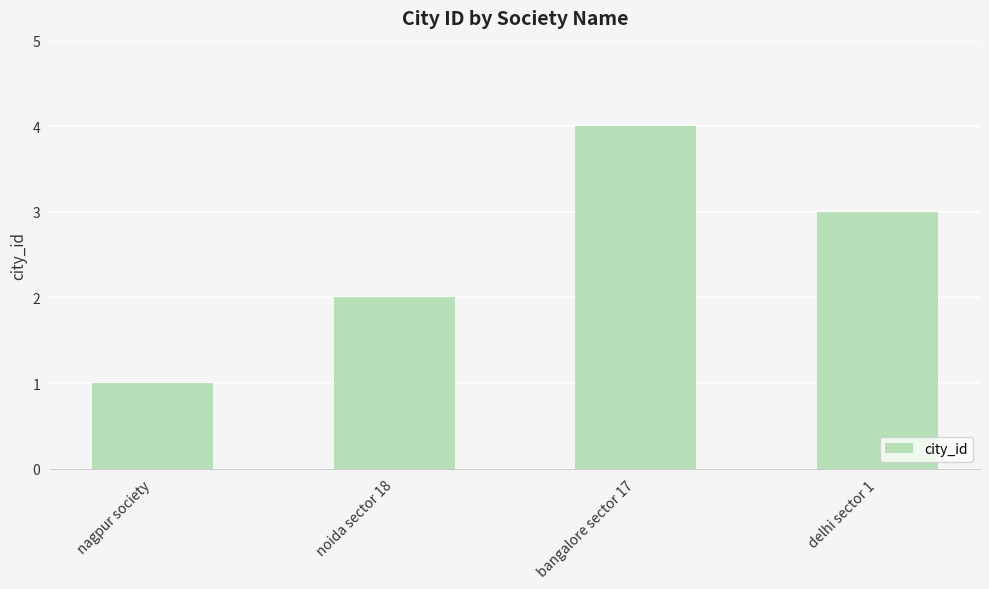

True or false: the data shows 2 at noida sector 18.

True